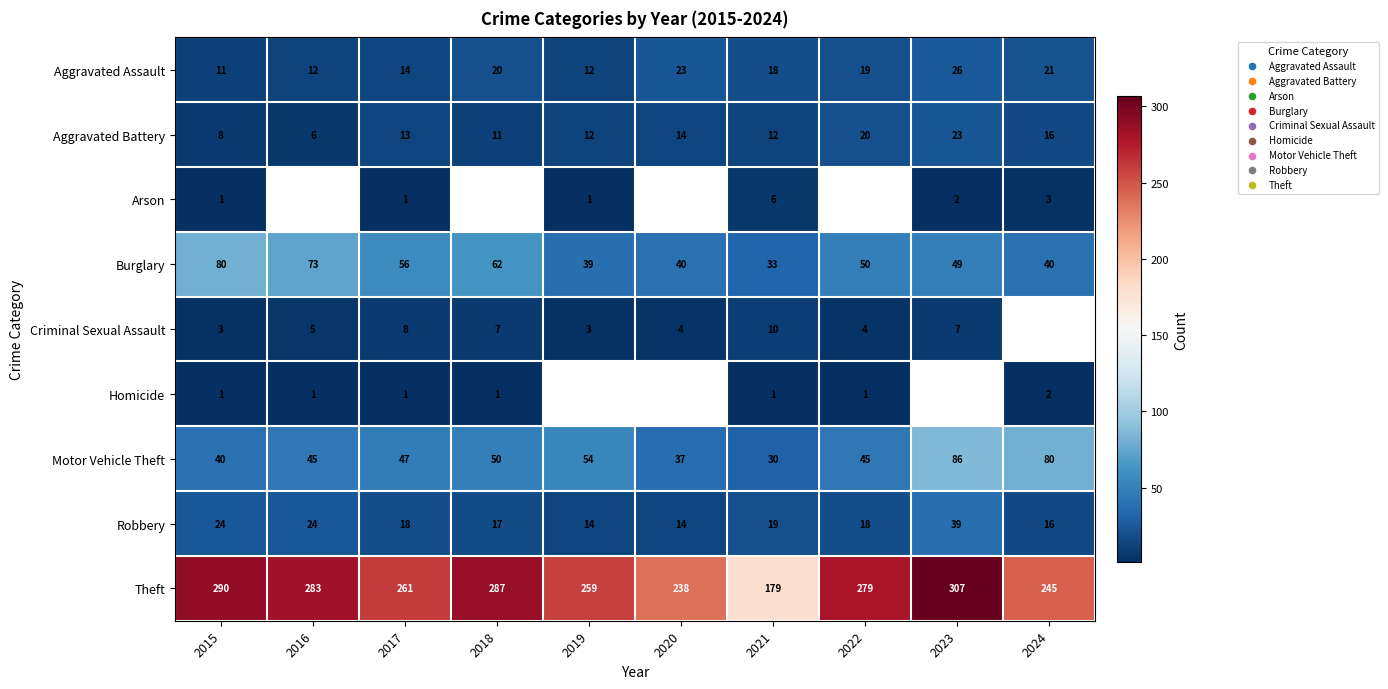

What is the highest value of the Robbery series?

39